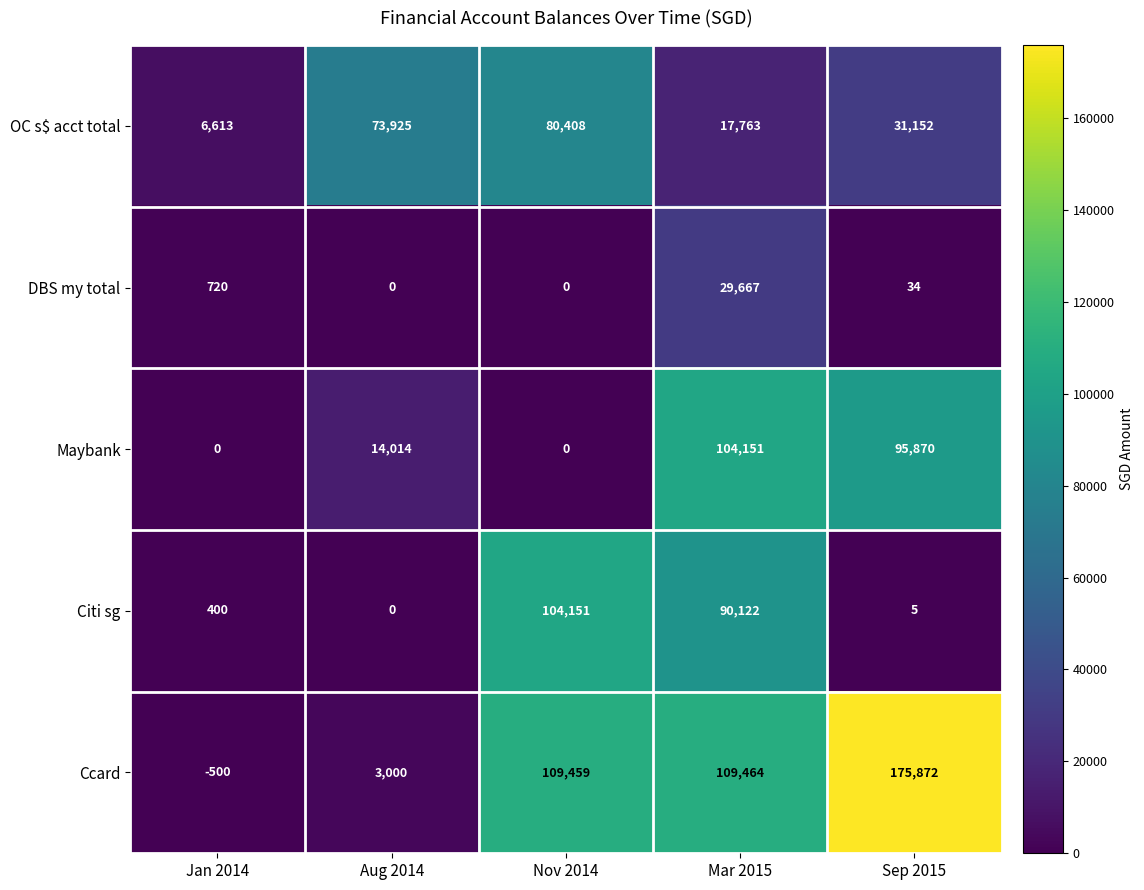

The Ccard series shows 43020 at Nov 2014. True or false?

False